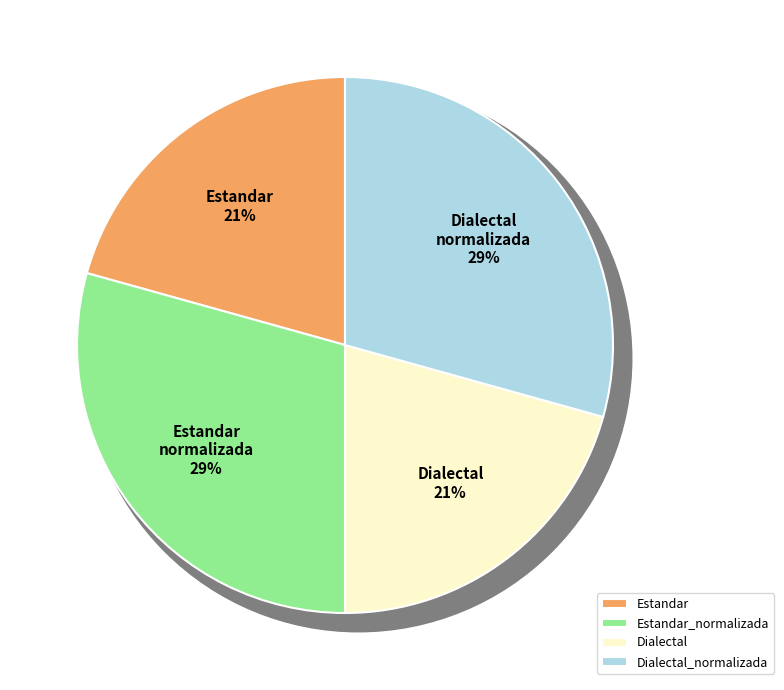

Approximately how many times larger is the value at Estandar_normalizada compared to Dialectal?

1.4